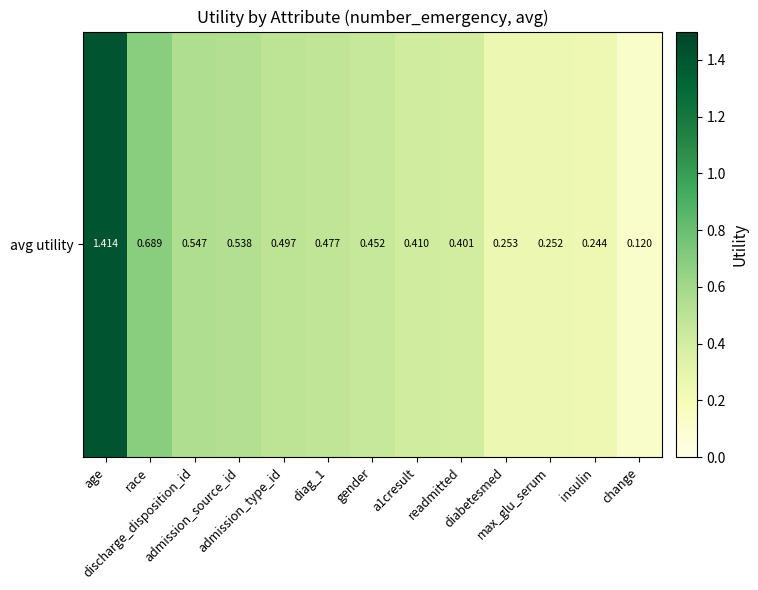

What is the change in value from discharge_disposition_id to diabetesmed?

-0.3